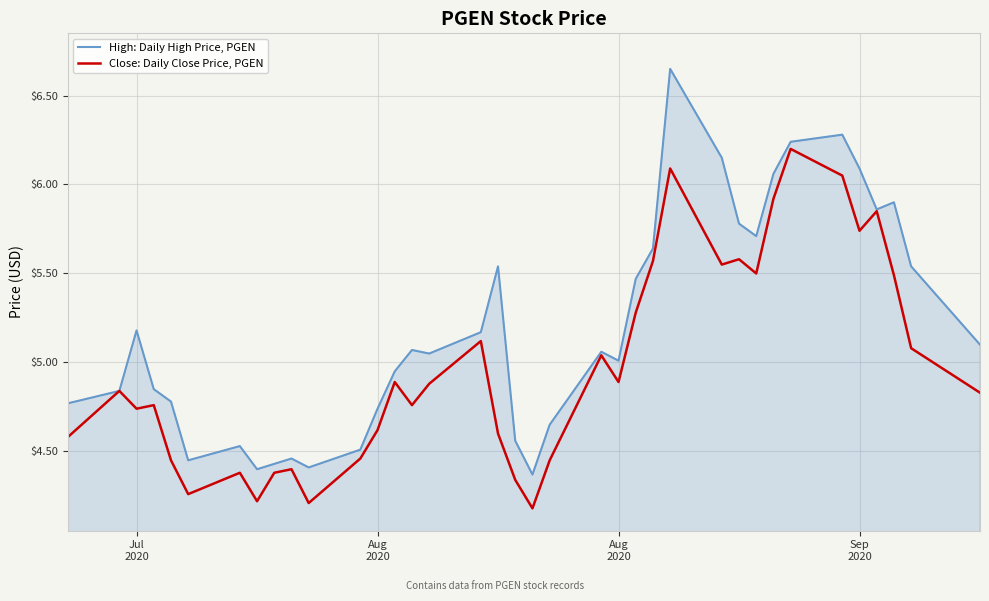

What is the smallest value displayed?

4.2